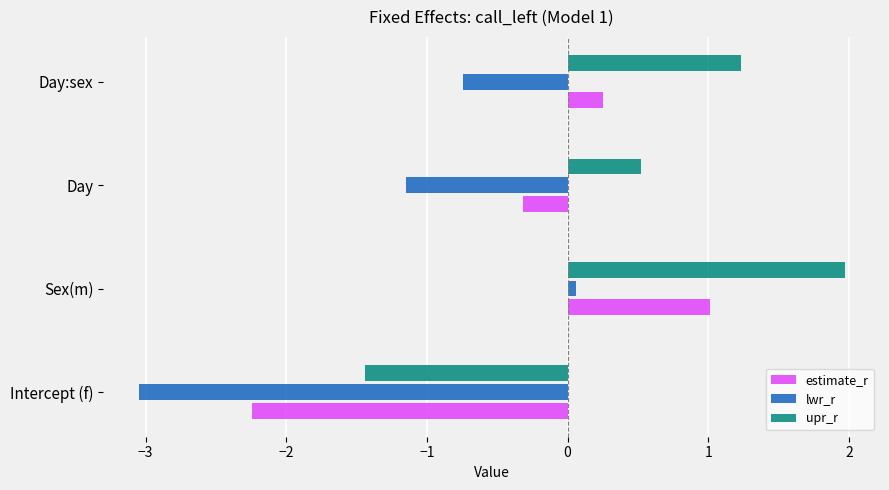

How many values in upr_r are below zero?

1